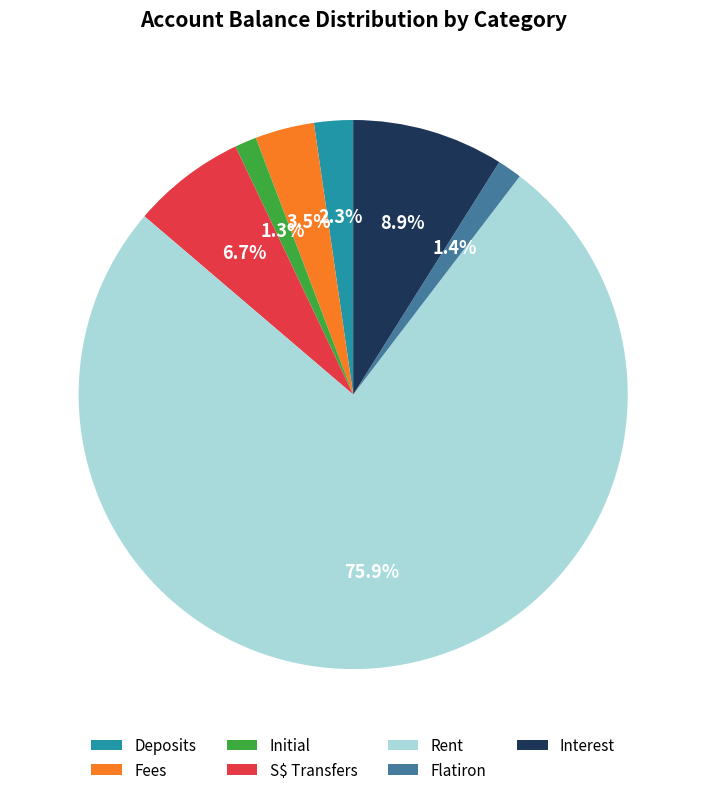

Which slice is the largest?

Rent